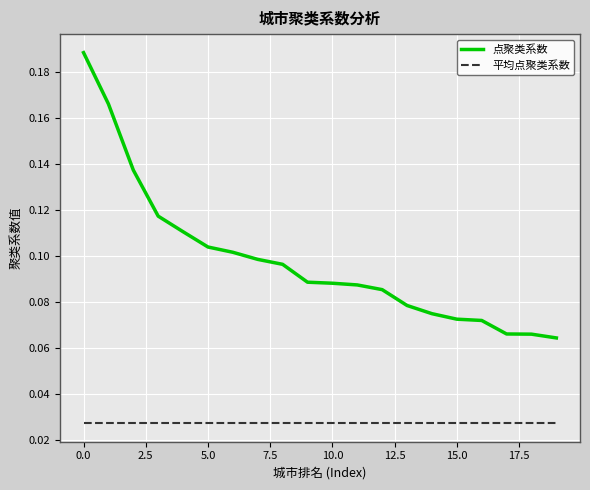

Which series has the widest spread of values?

点聚类系数